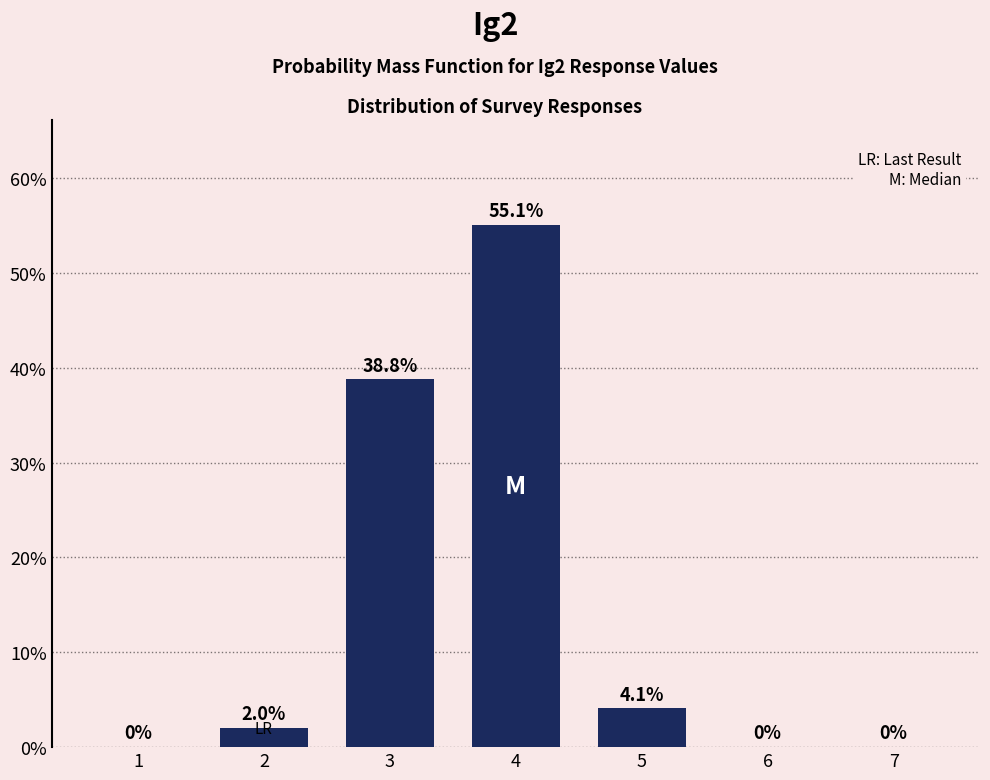

What is the average value?

14.3